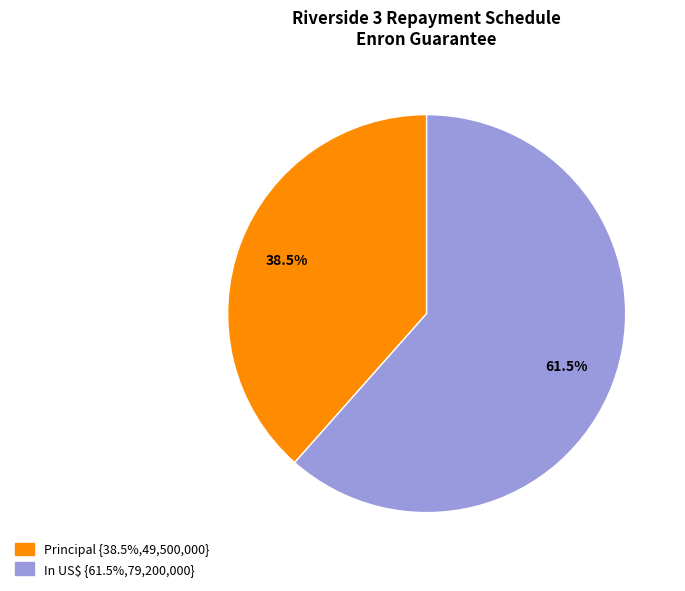

To the nearest percent, what is the average slice percentage?

50%